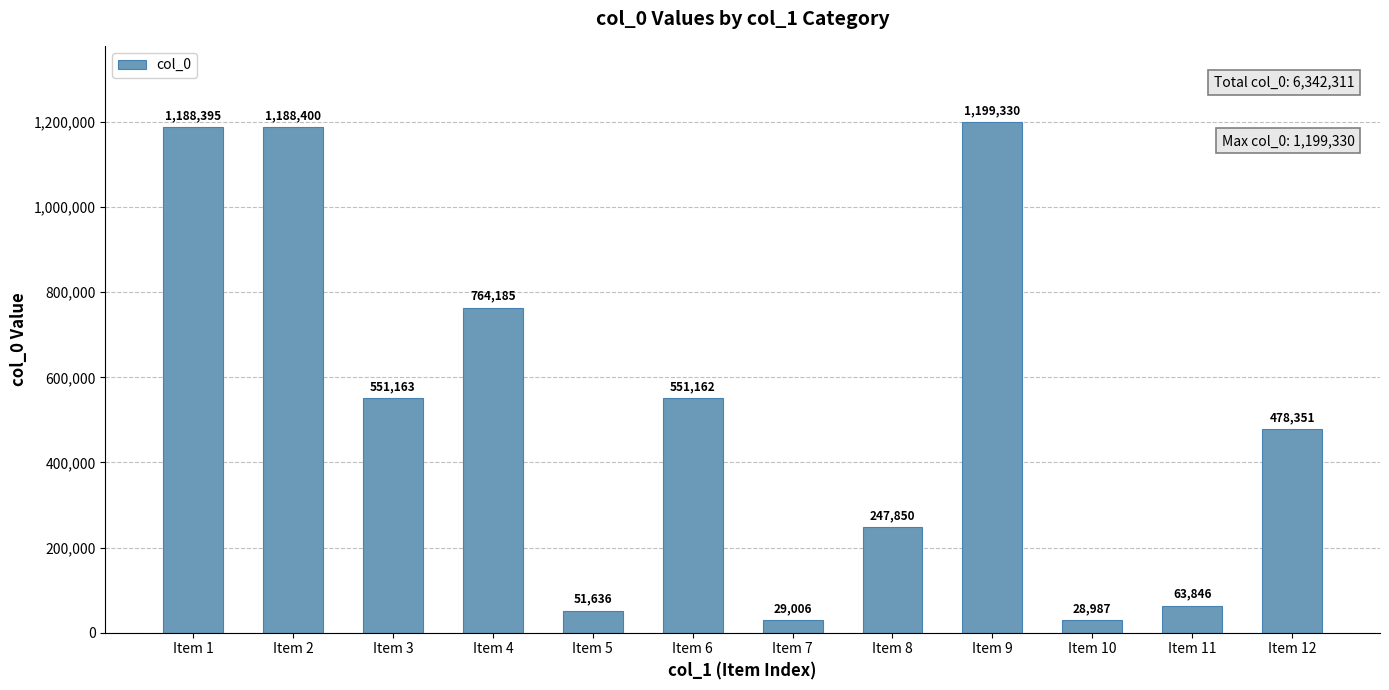

Reading right to left, what are all the values shown in this chart?

Item 12=478351	Item 11=63846	Item 10=28987	Item 9=1199330	Item 8=247850	Item 7=29006	Item 6=551162	Item 5=51636	Item 4=764185	Item 3=551163	Item 2=1188400	Item 1=1188395